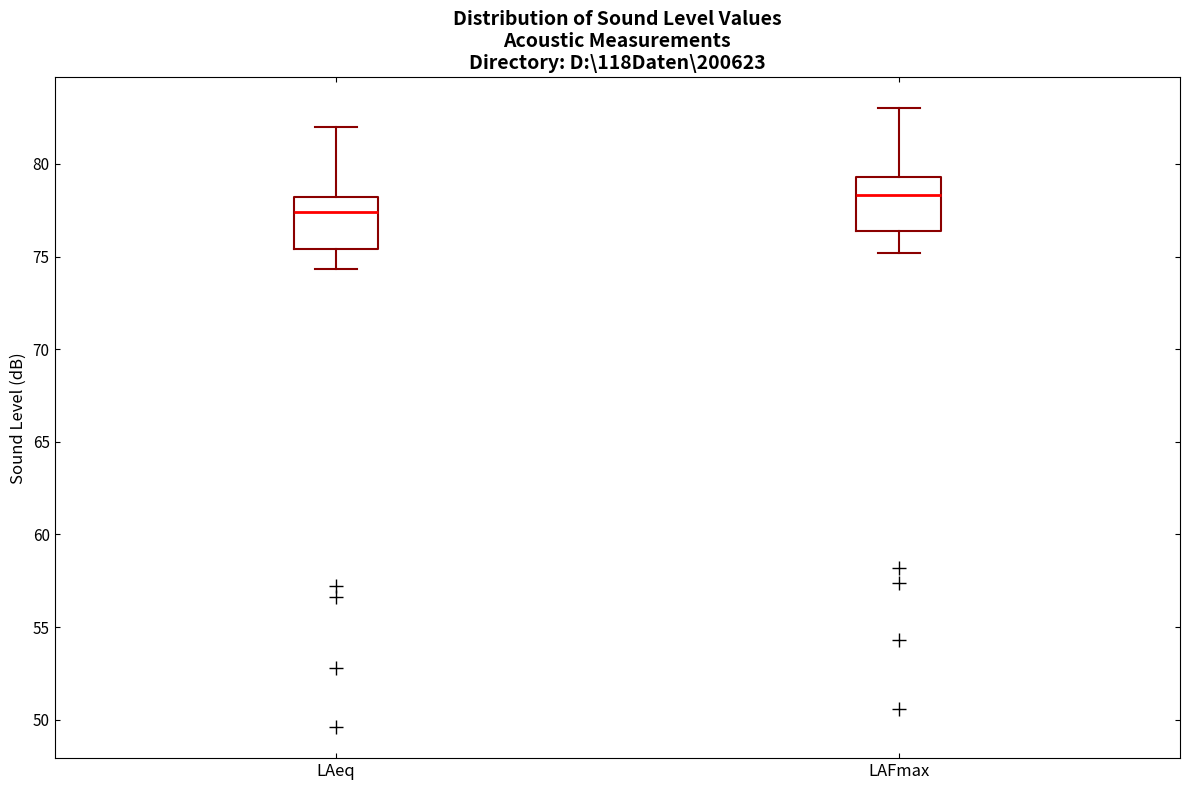

Reading left to right, transcribe this box plot: for each box, give where its median line is, the range the box spans, and where its two whiskers end, as read against the y-axis. The values are not printed on the chart, so give them approximately, as read against the axis.

LAeq: median 77.5, box 75.5 to 78.0, whiskers 74.5 to 82.0
LAFmax: median 78.5, box 76.5 to 79.5, whiskers 75.0 to 83.0